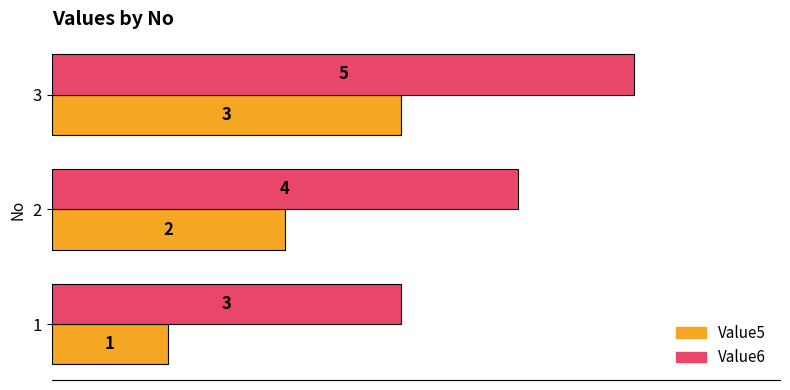

What is the difference between the maximum and second lowest values in the Value5 series?

1